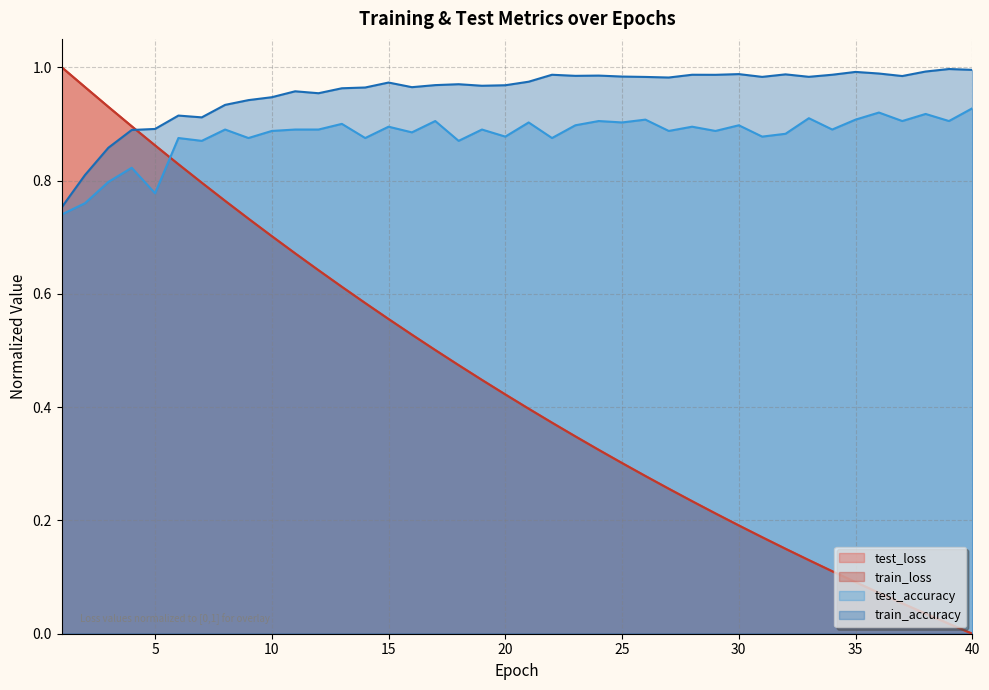

What is the value of the test_accuracy point at the 38th from the left?

0.9